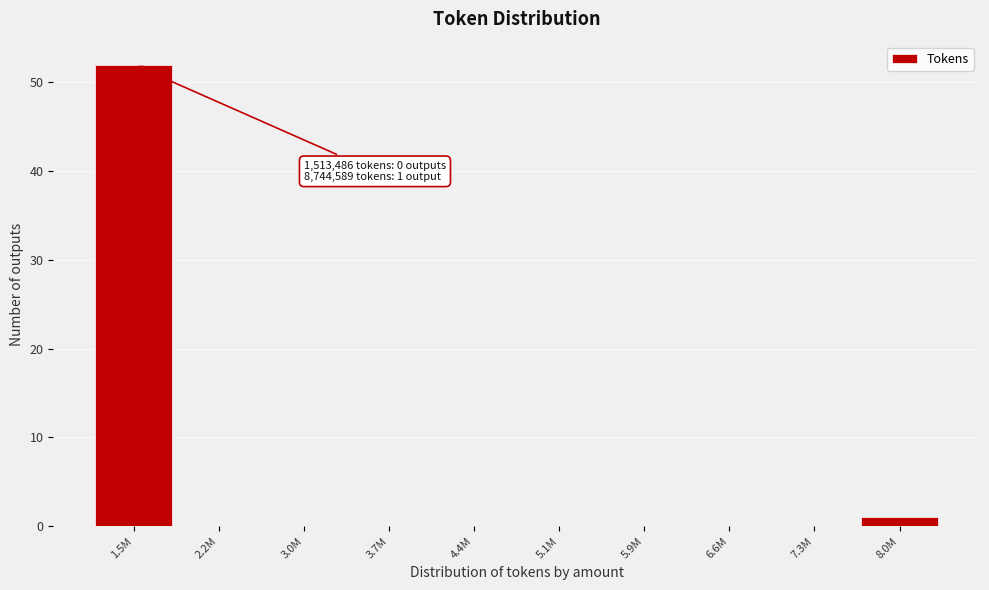

Reading right to left, what are all the values shown in this chart?

8.0M=1	7.3M=0	6.6M=0	5.9M=0	5.1M=0	4.4M=0	3.7M=0	3.0M=0	2.2M=0	1.5M=52